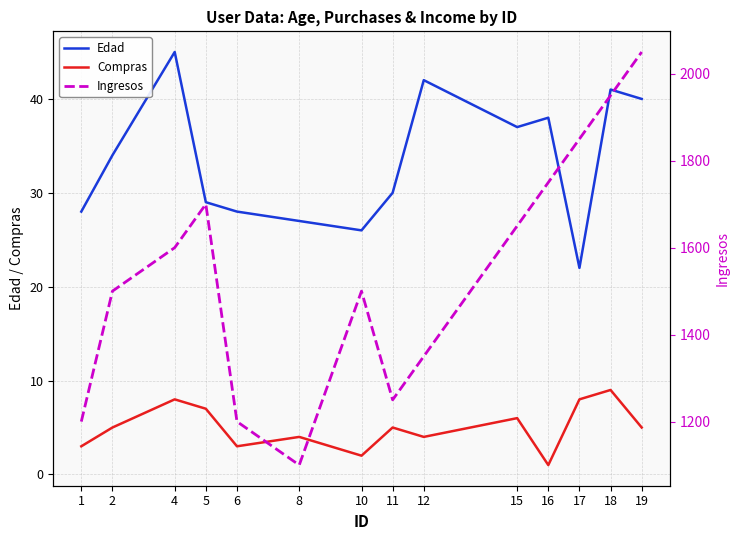

What is the difference between the Ingresos values at 12 and 11?

100